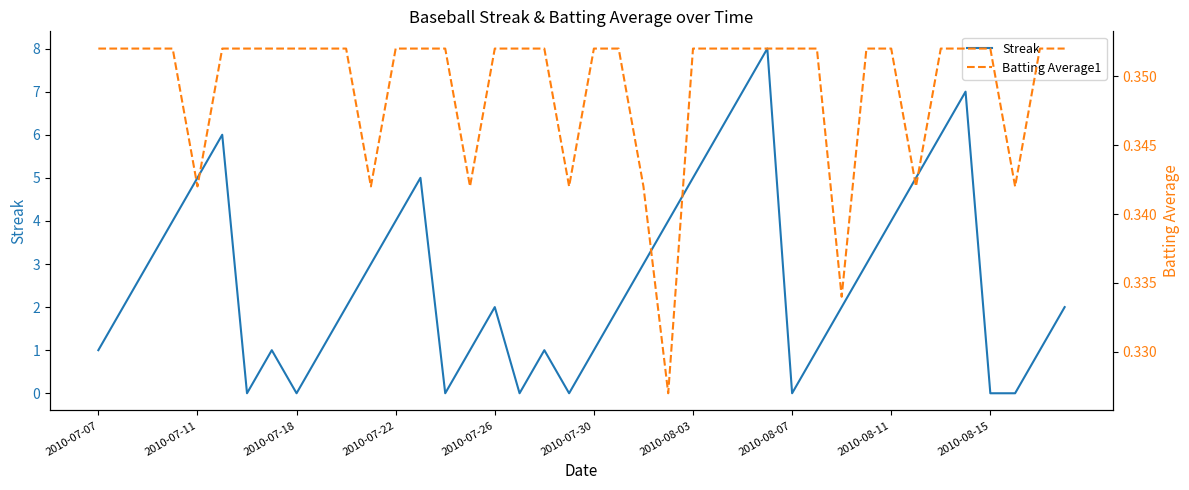

What is the value of the Batting Average1 point at the 33rd from the left?

0.4